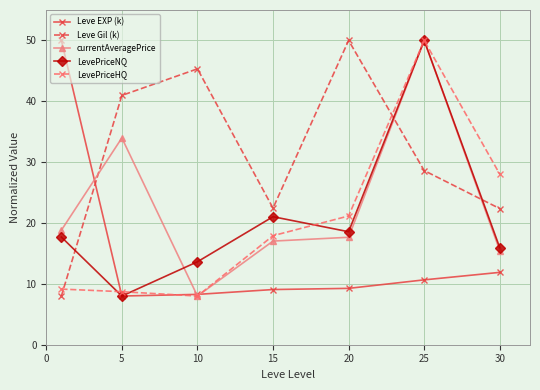

What is the sum of all LevePriceNQ values?

144.9